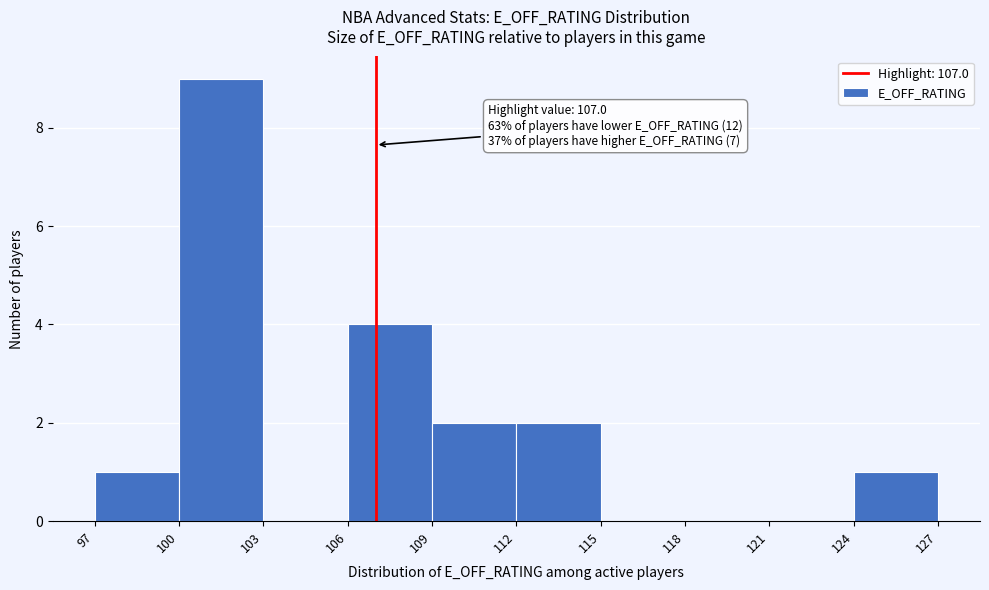

Over which range of the x-axis is the bar tallest?

100 to 103